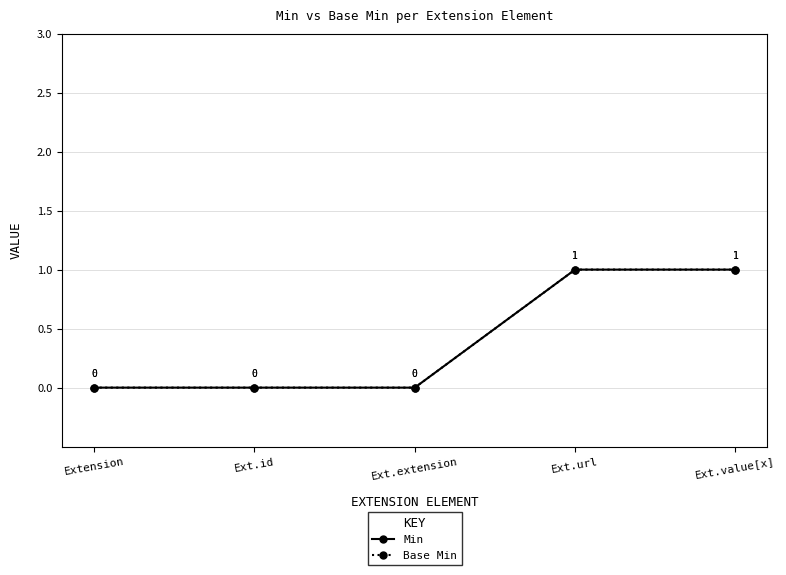

True or false: Min has more than 2 interior local peaks.

False